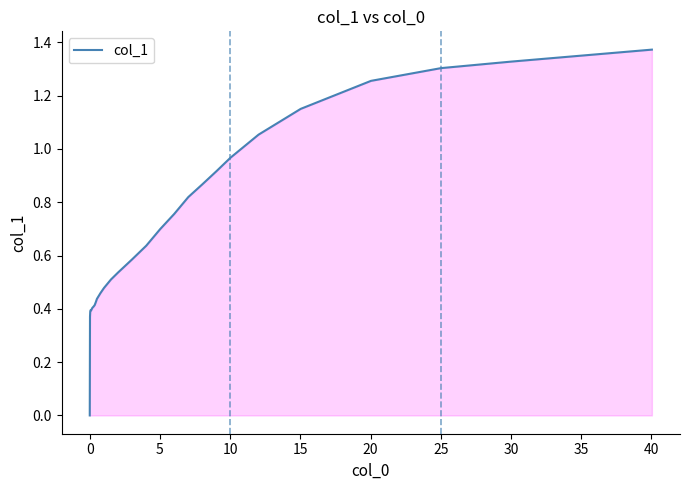

What is the difference between the maximum and minimum values?

1.4